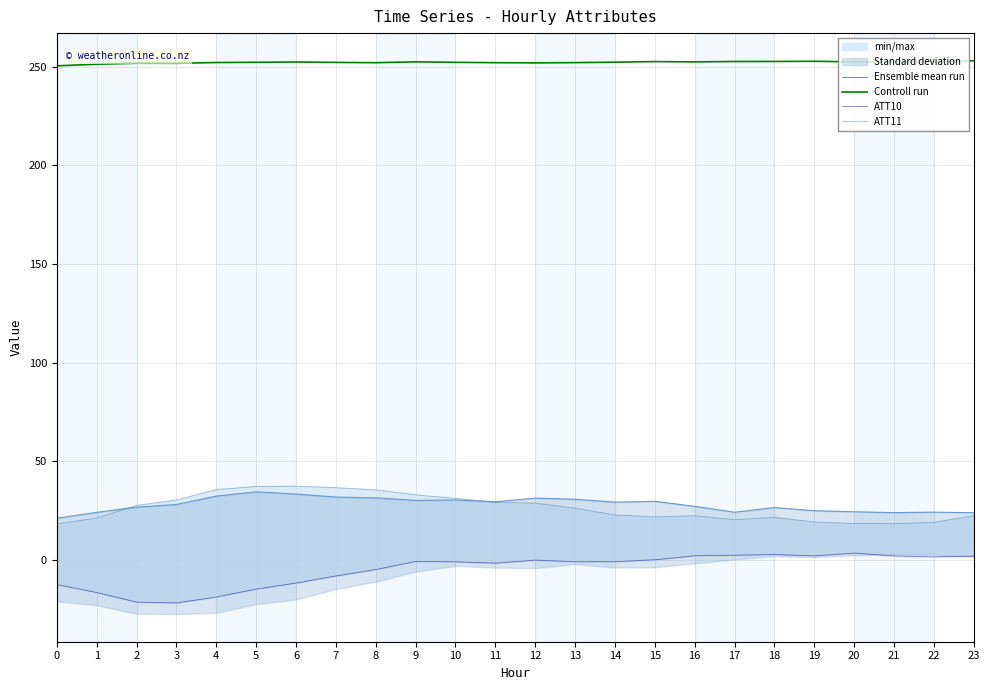

How many data points in ATT11 are above 26?

12